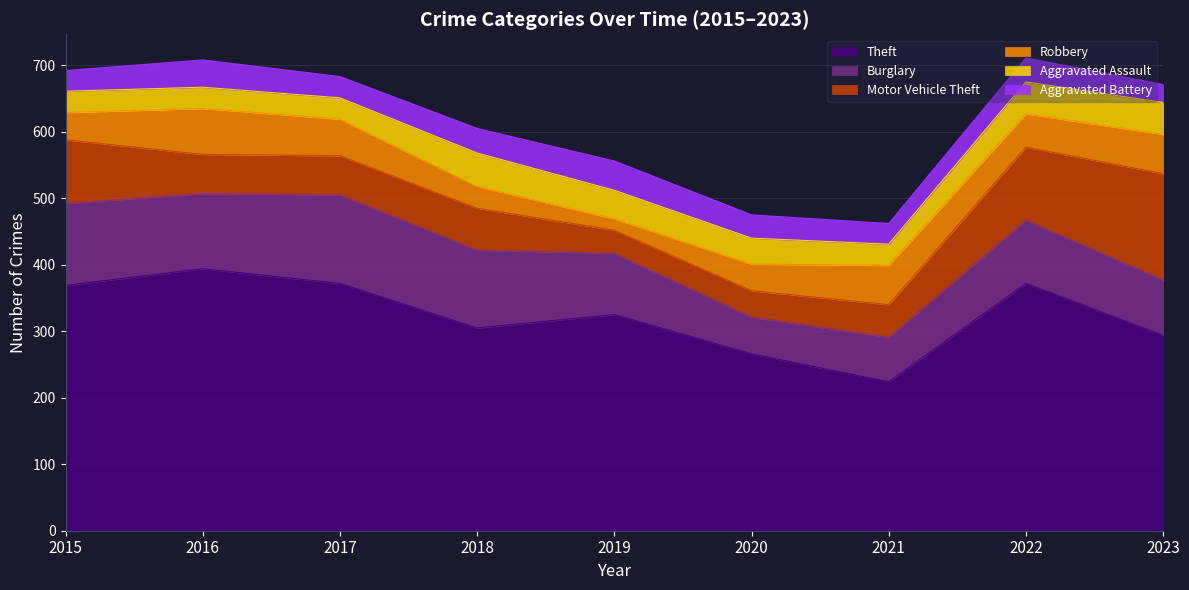

How many Aggravated Assault values are between 32 and 48?

8